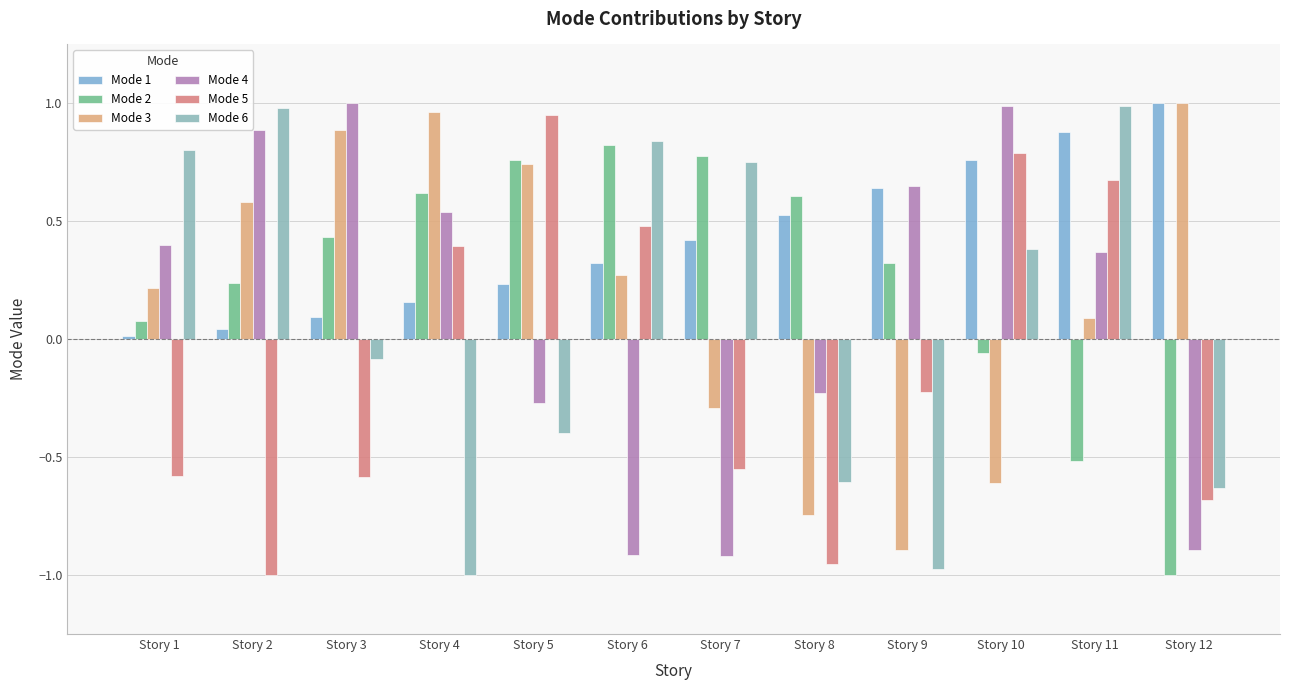

What is the sum of the Mode 5 values at Story 5 and Story 7?

0.4